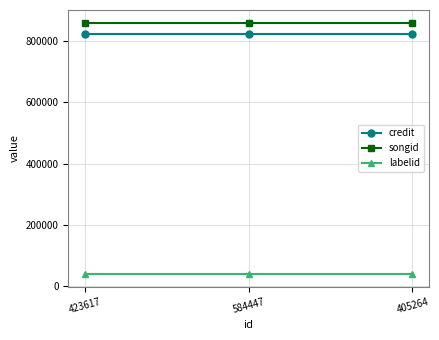

What is the minimum value shown in the chart?

38845